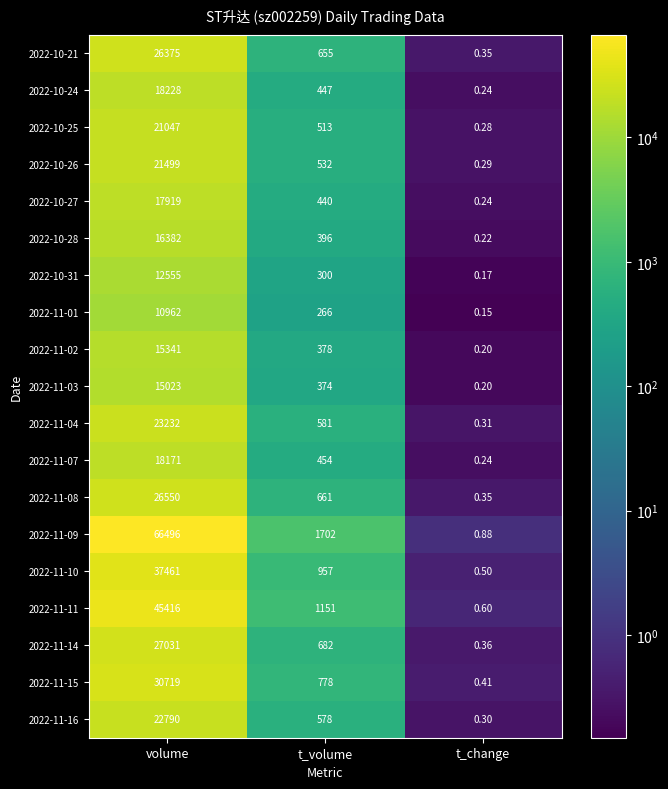

Which category has the lowest value across all series?

t_change